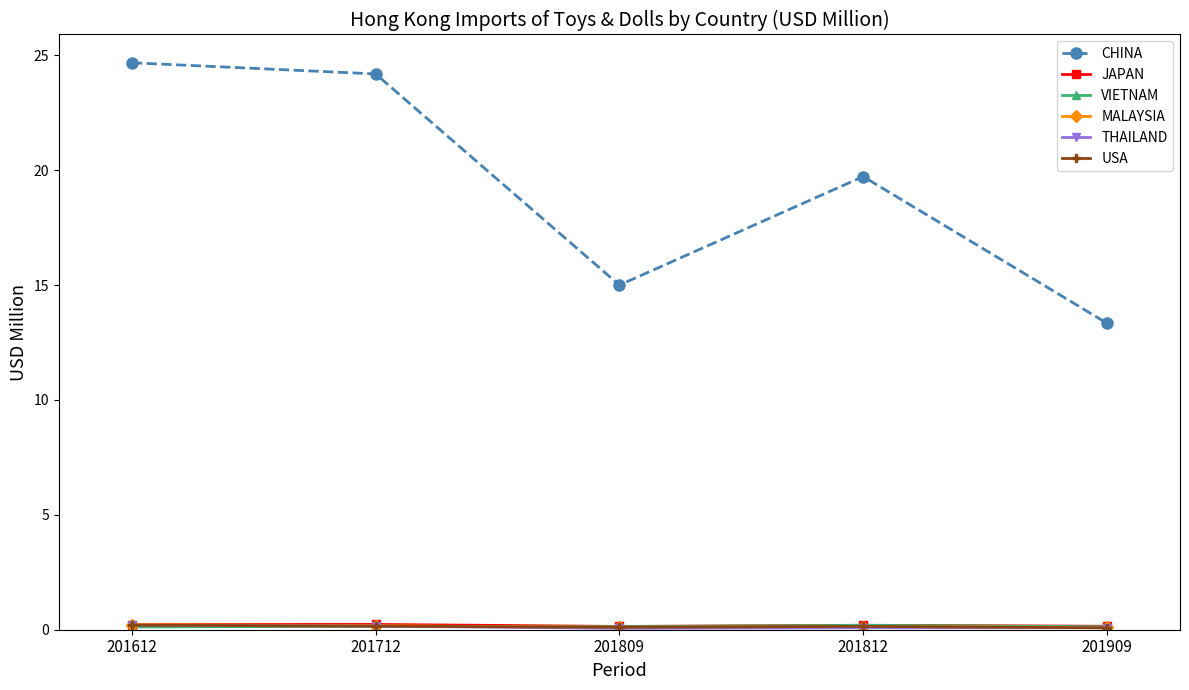

What is the value of the CHINA point at the 5th from the left?

13.3